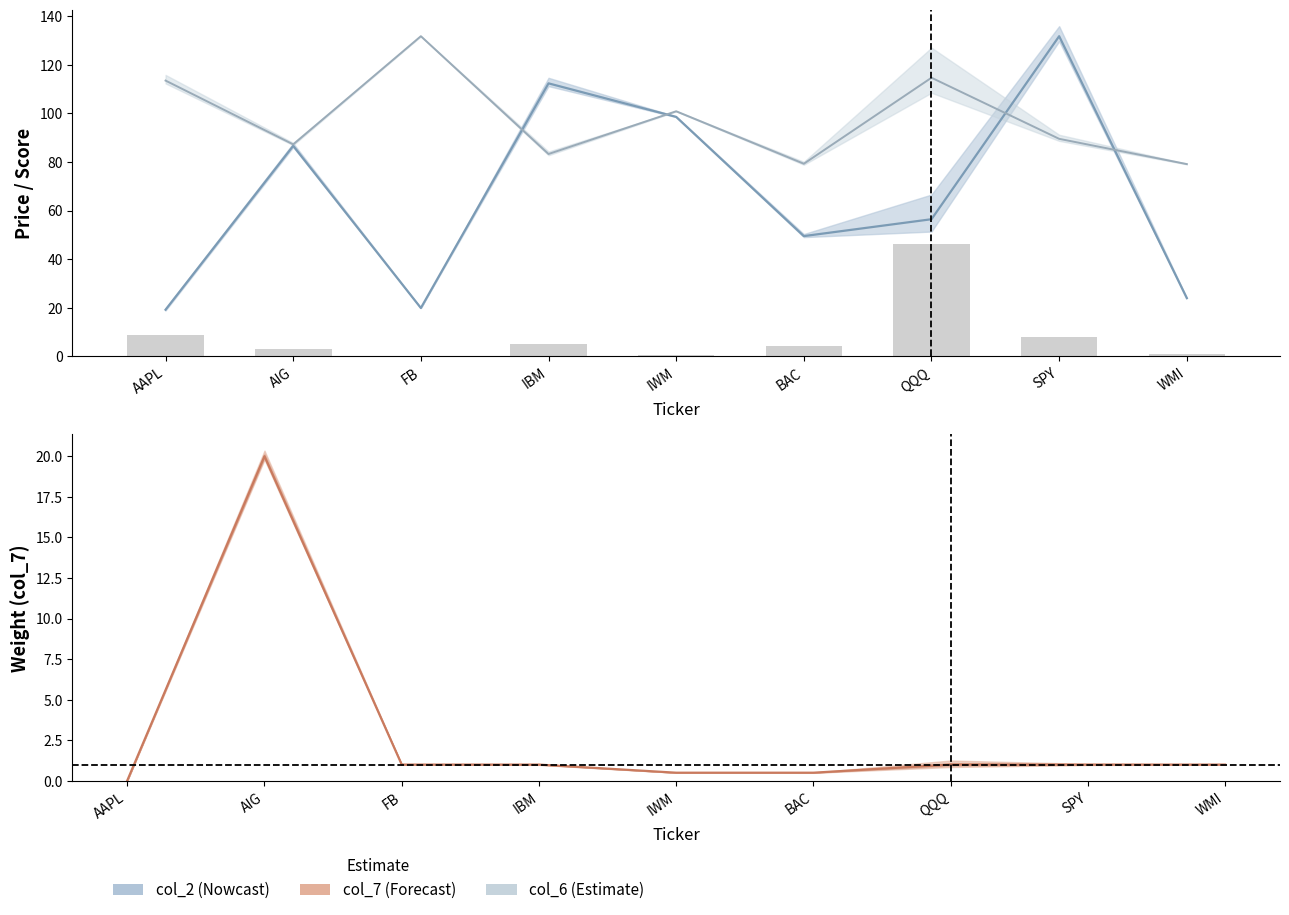

Rank the categories by col_7 value from lowest to highest.

AAPL, IWM, BAC, FB, IBM, QQQ, SPY, WMI, AIG